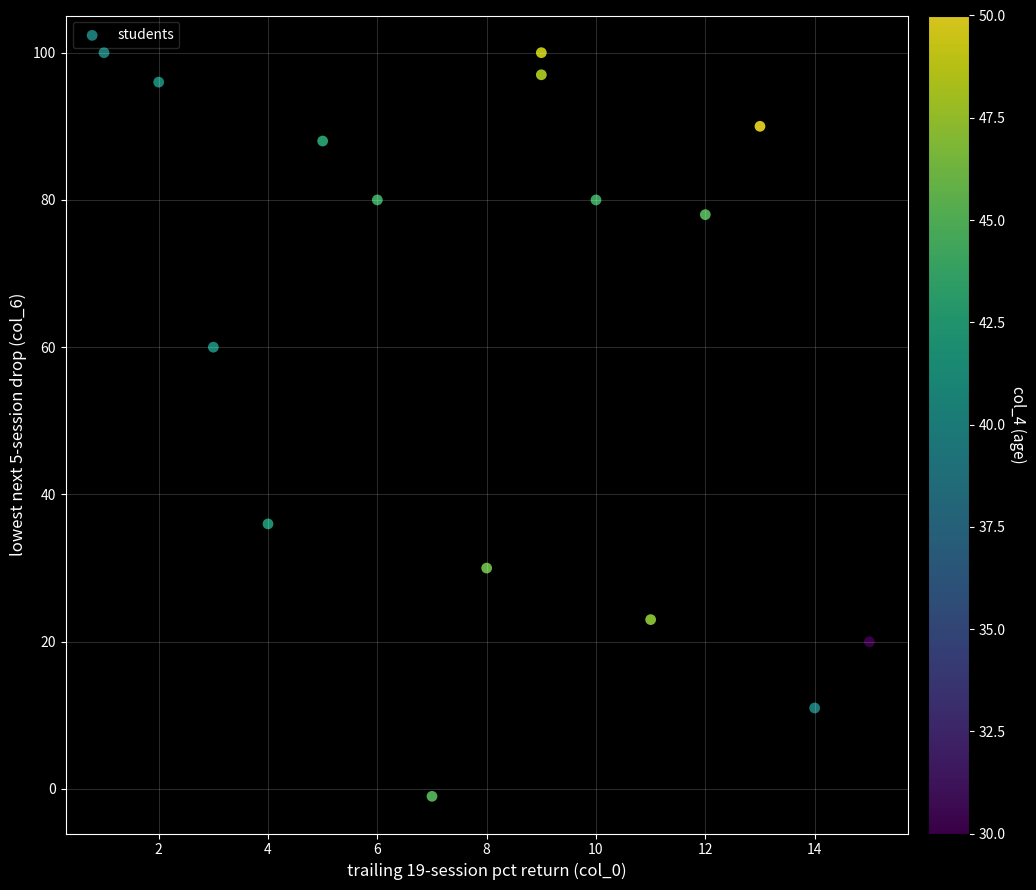

What is the range of Y values (max minus min)?

101